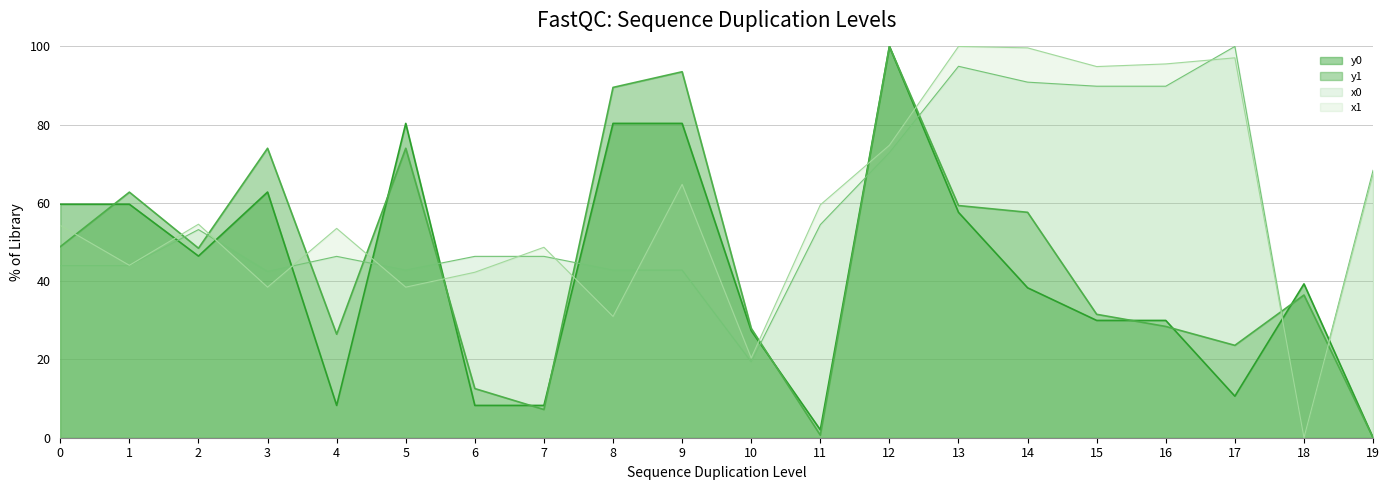

After their last crossing, which series has the higher values: y0 or y1?

y0